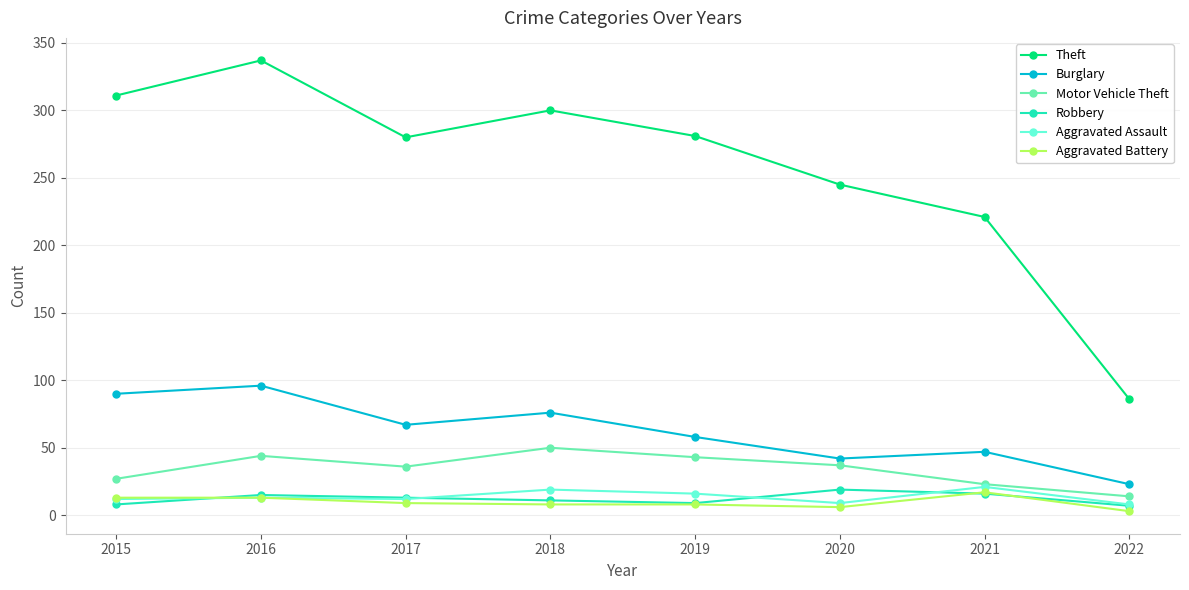

True or false: Aggravated Assault has more than 0 interior local peaks.

True